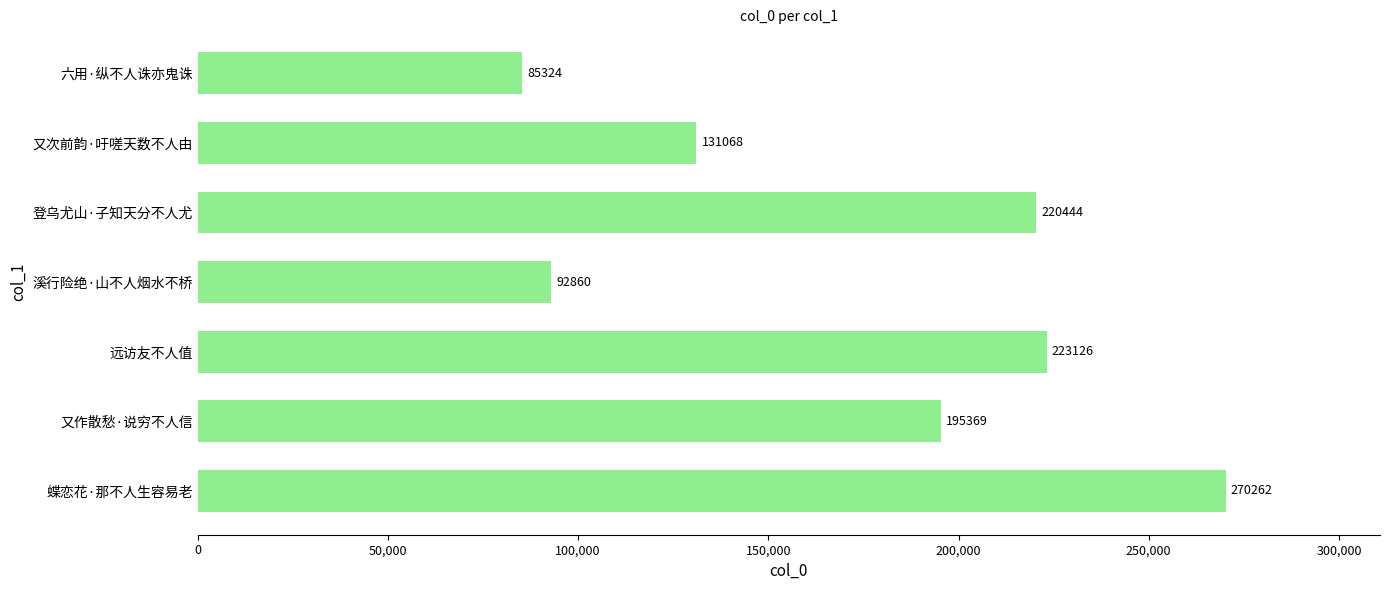

The chart shows a value of 105822 at 登乌尤山·子知天分不人尤. True or false?

False